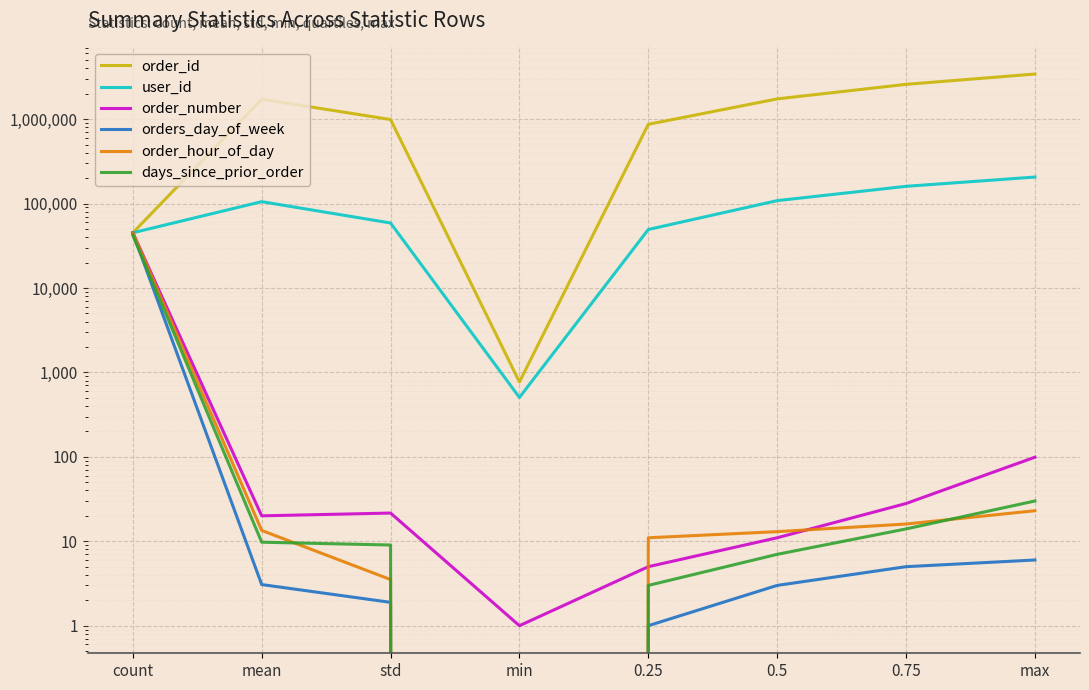

True or false: days_since_prior_order has more than 2 interior local peaks.

False